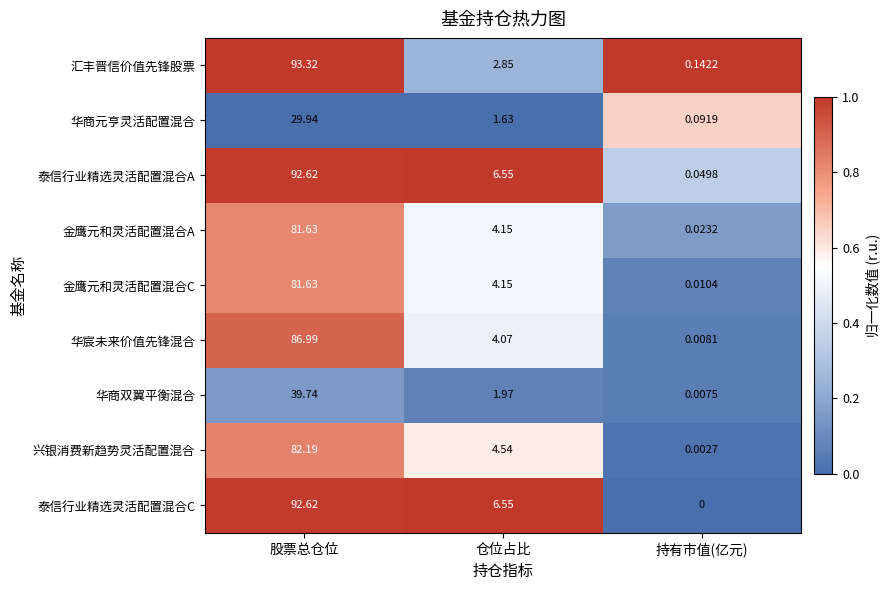

At which category does the chart reach its peak across all series?

股票总仓位